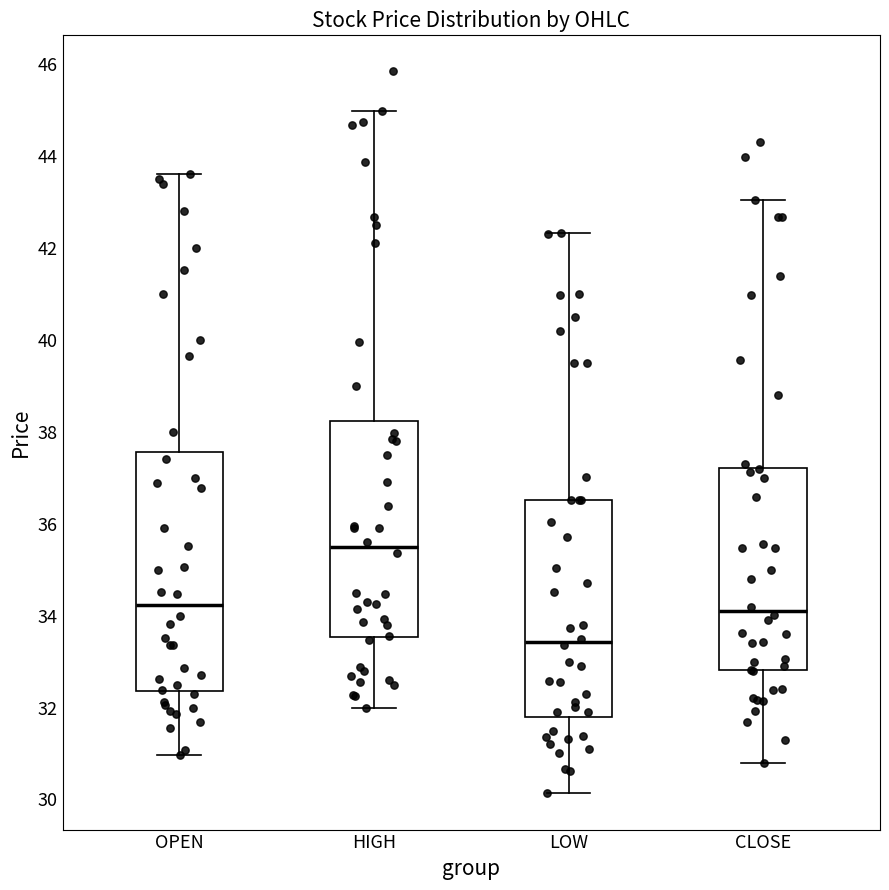

Reading left to right, read every box against the y-axis: the position of its median line, the range the box covers, and the ends of its whiskers. The values are not printed on the chart, so give them approximately, as read against the axis.

OPEN: median 34.2, box 32.4 to 37.6, whiskers 31.0 to 43.6
HIGH: median 35.4, box 33.6 to 38.2, whiskers 32.0 to 45.0
LOW: median 33.4, box 31.8 to 36.6, whiskers 30.2 to 42.4
CLOSE: median 34.2, box 32.8 to 37.2, whiskers 30.8 to 43.0